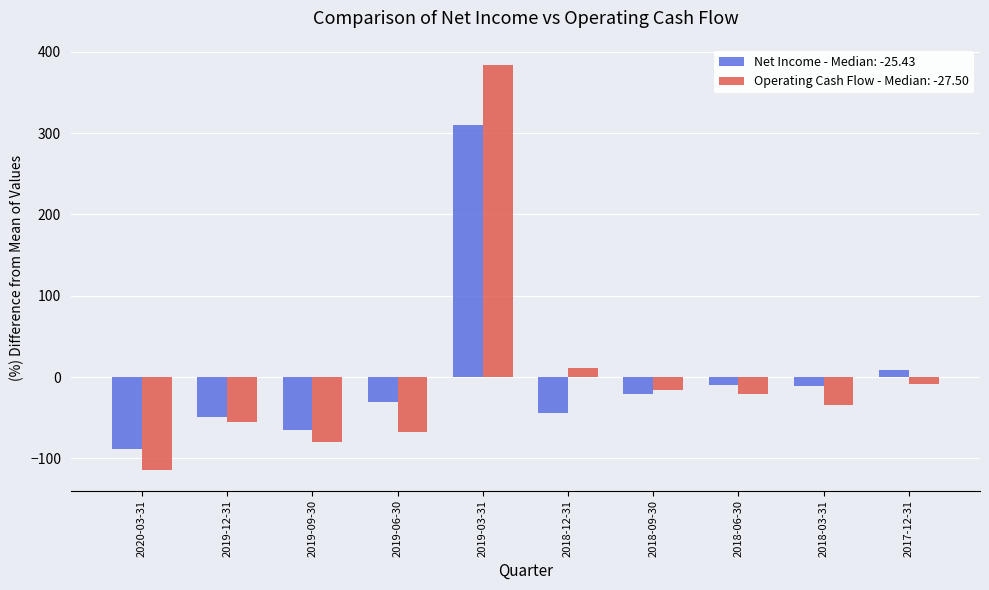

List the series in order of their peak value, highest first.

Operating Cash Flow - Median: -27.50, Net Income - Median: -25.43